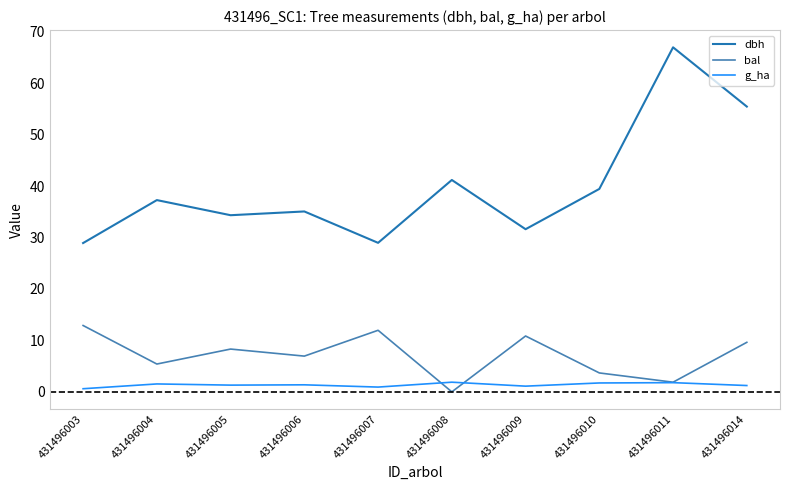

How many interior local peaks does the dbh series have?

4